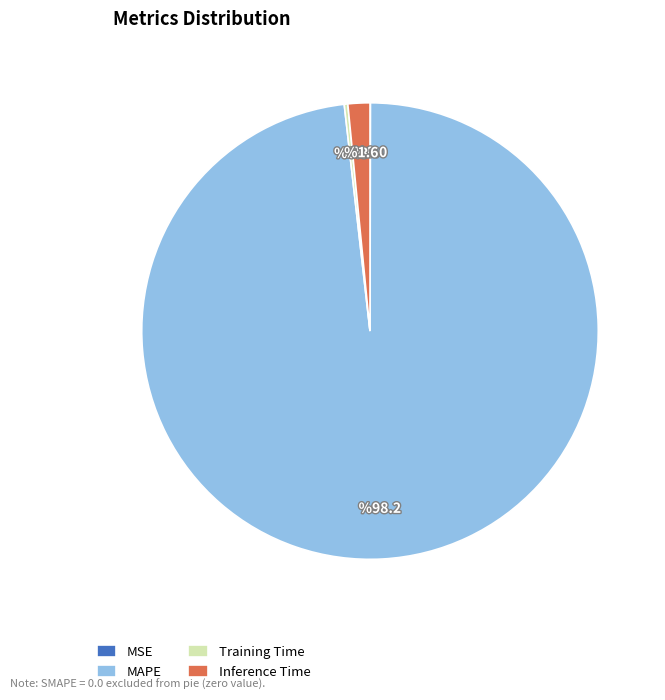

Is the sum of MAPE and Inference Time greater than half?

Yes